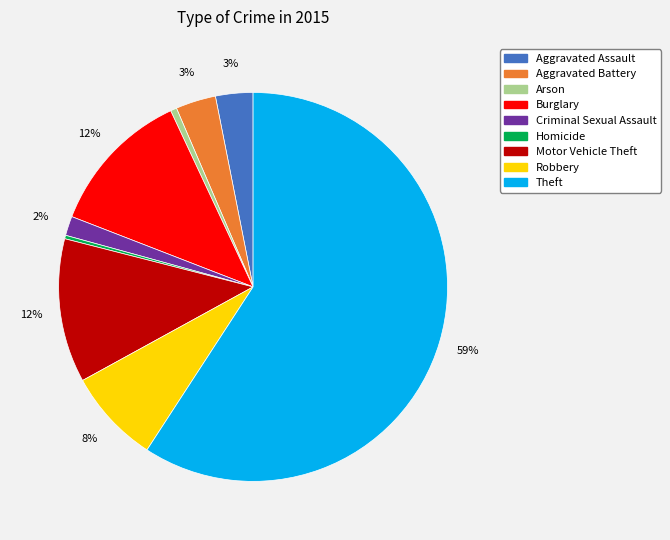

Do Aggravated Assault and Motor Vehicle Theft together represent more than half of the pie?

No